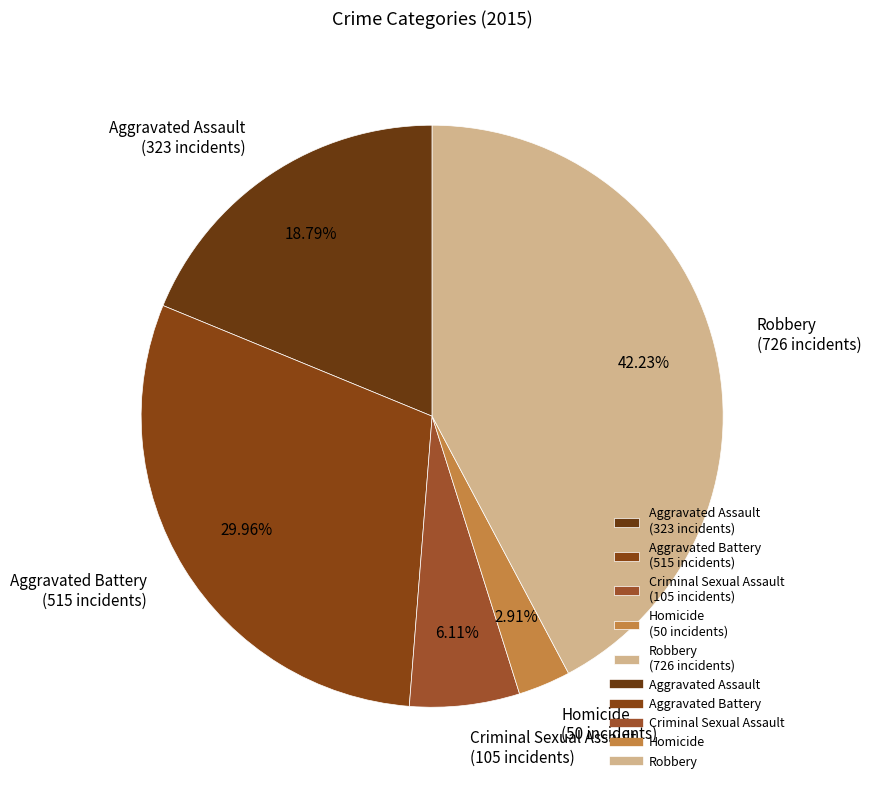

Rank the categories by value from lowest to highest.

Homicide, Criminal Sexual Assault, Aggravated Assault, Aggravated Battery, Robbery